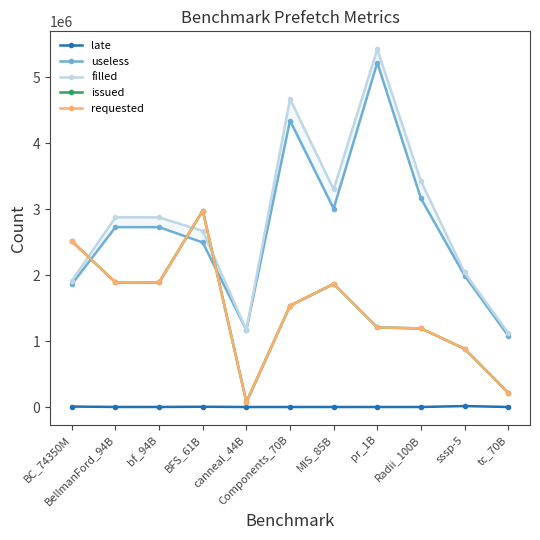

At which category does filled reach its first local valley?

canneal_44B